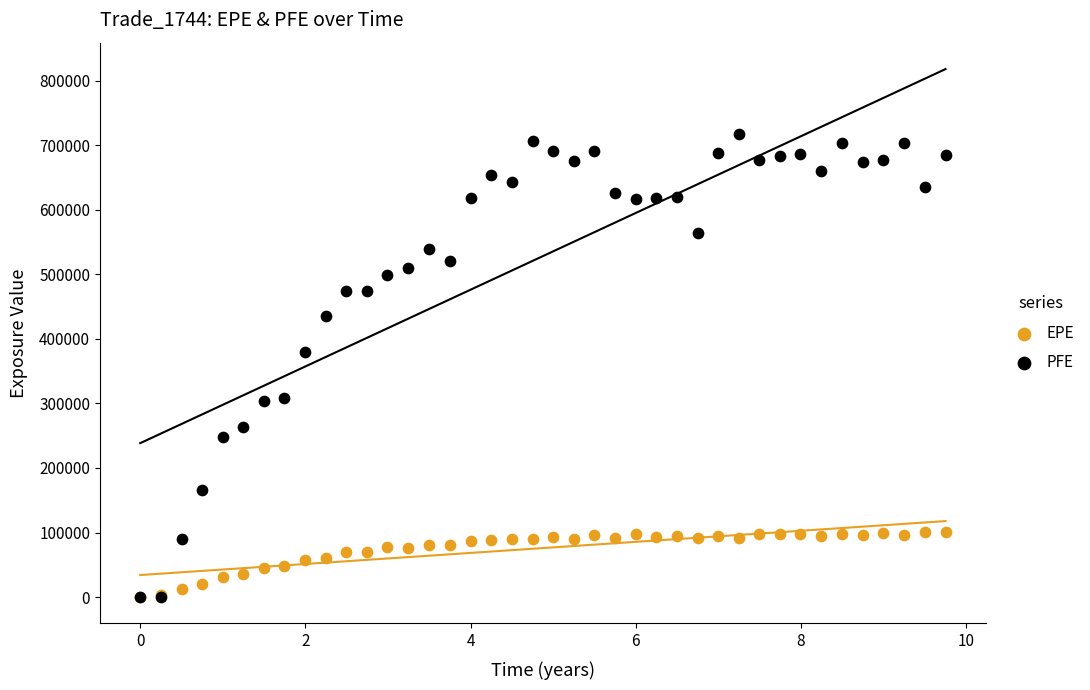

Across all series, what Y value is closest to 358360?

379463.0